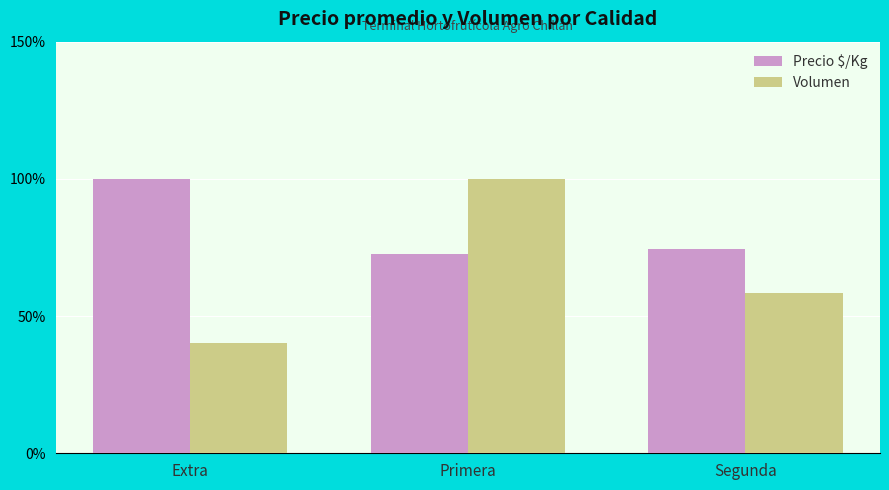

How many bars are there in total?

6